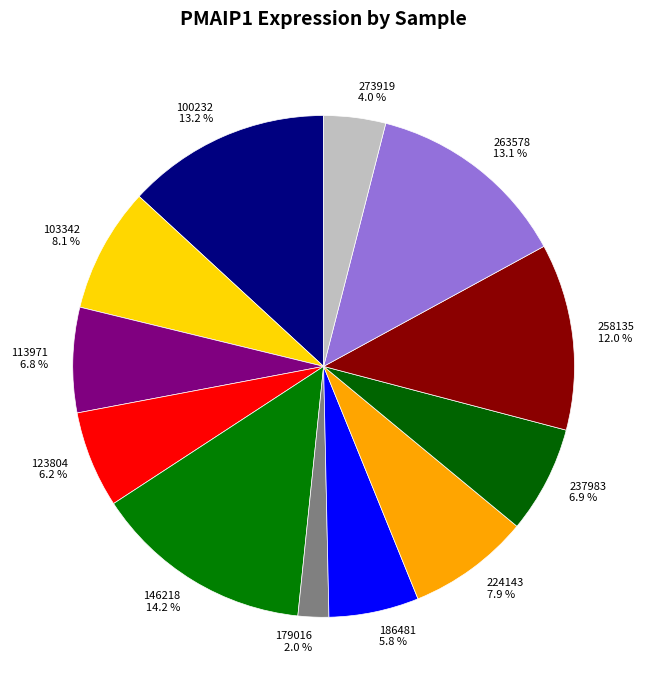

How many slices are in this pie chart?

12